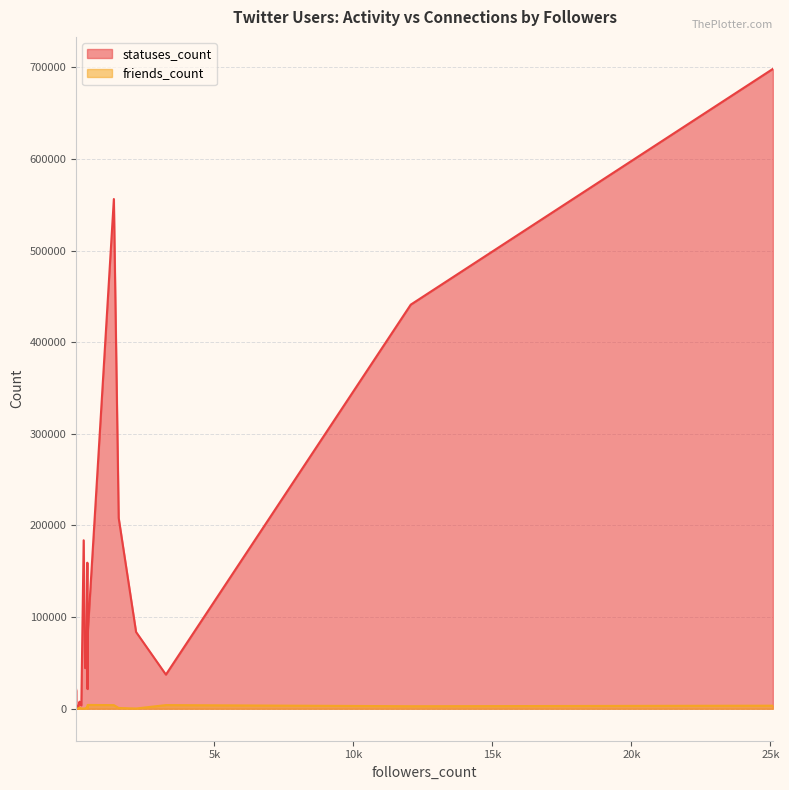

At which label does friends_count reach its minimum?

27